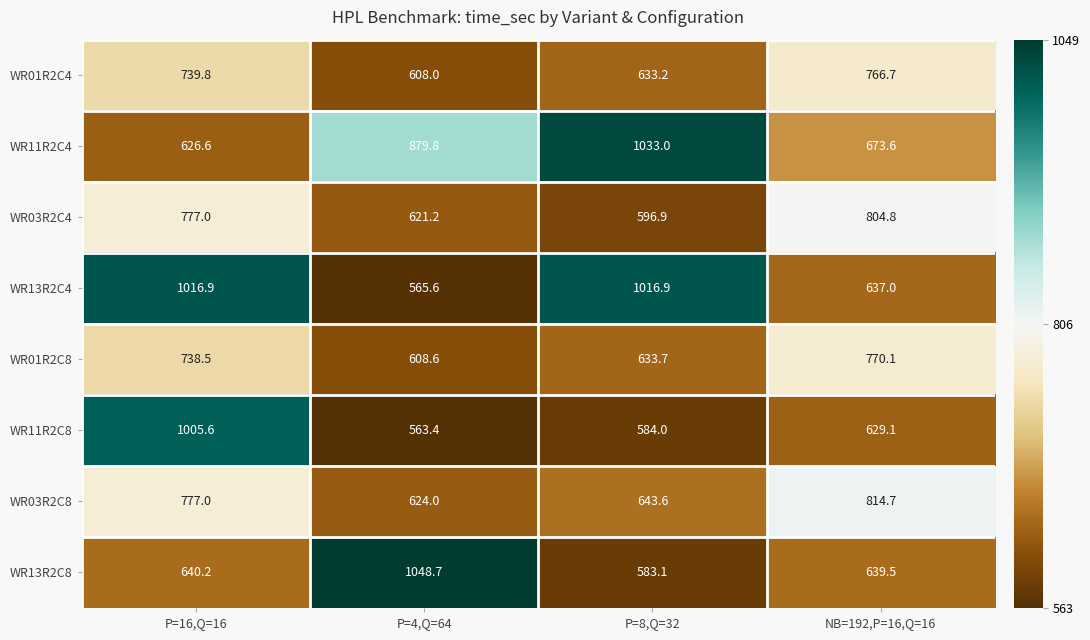

At how many categories does at least one series exceed 907?

3